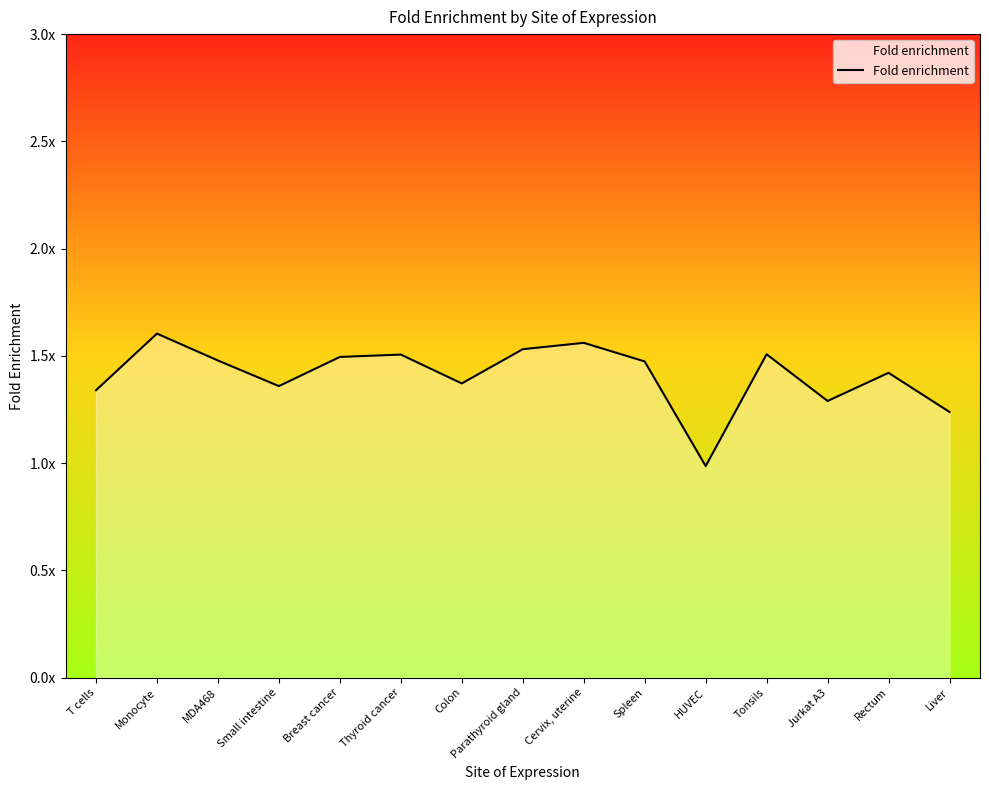

At which category does the chart reach its peak across all series?

Monocyte